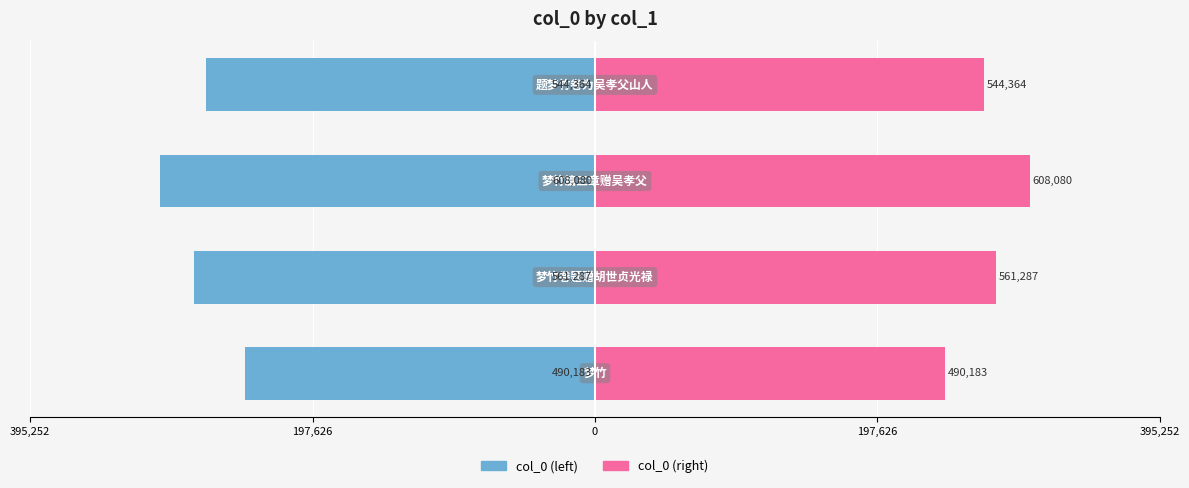

What are all the series names shown in the legend?

col_0 (left), col_0 (right)